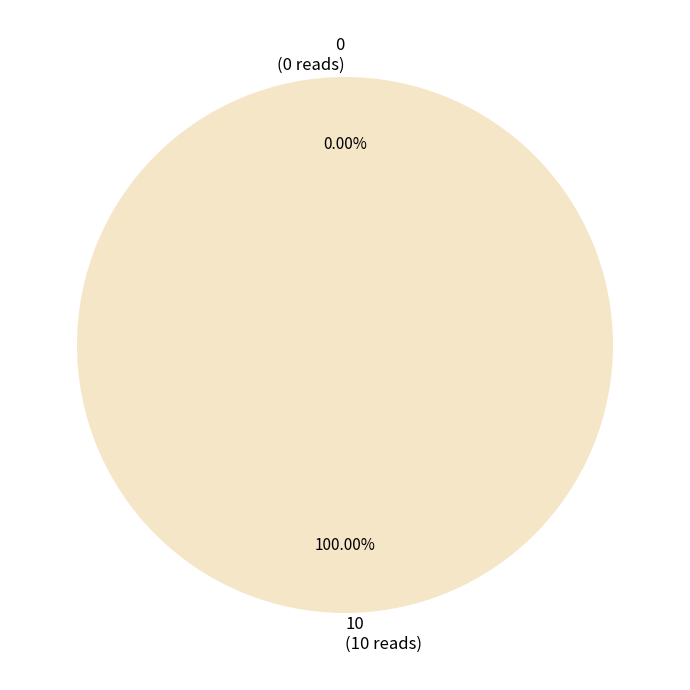

True or false: 0 accounts for 14% of the total.

False